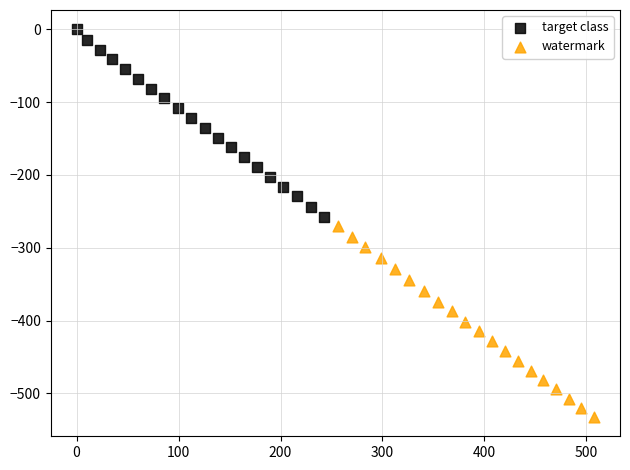

Which series reaches the maximum Y coordinate?

target class